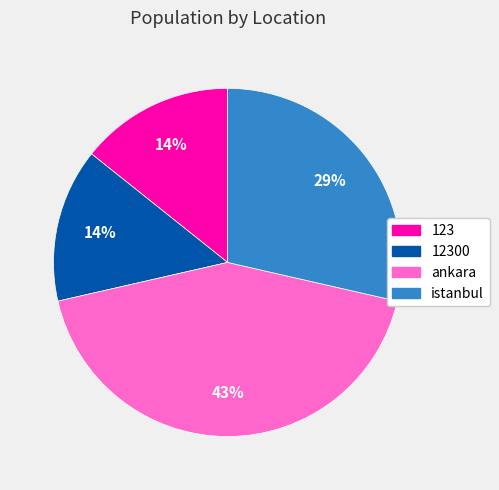

Count the number of slices in the pie.

4